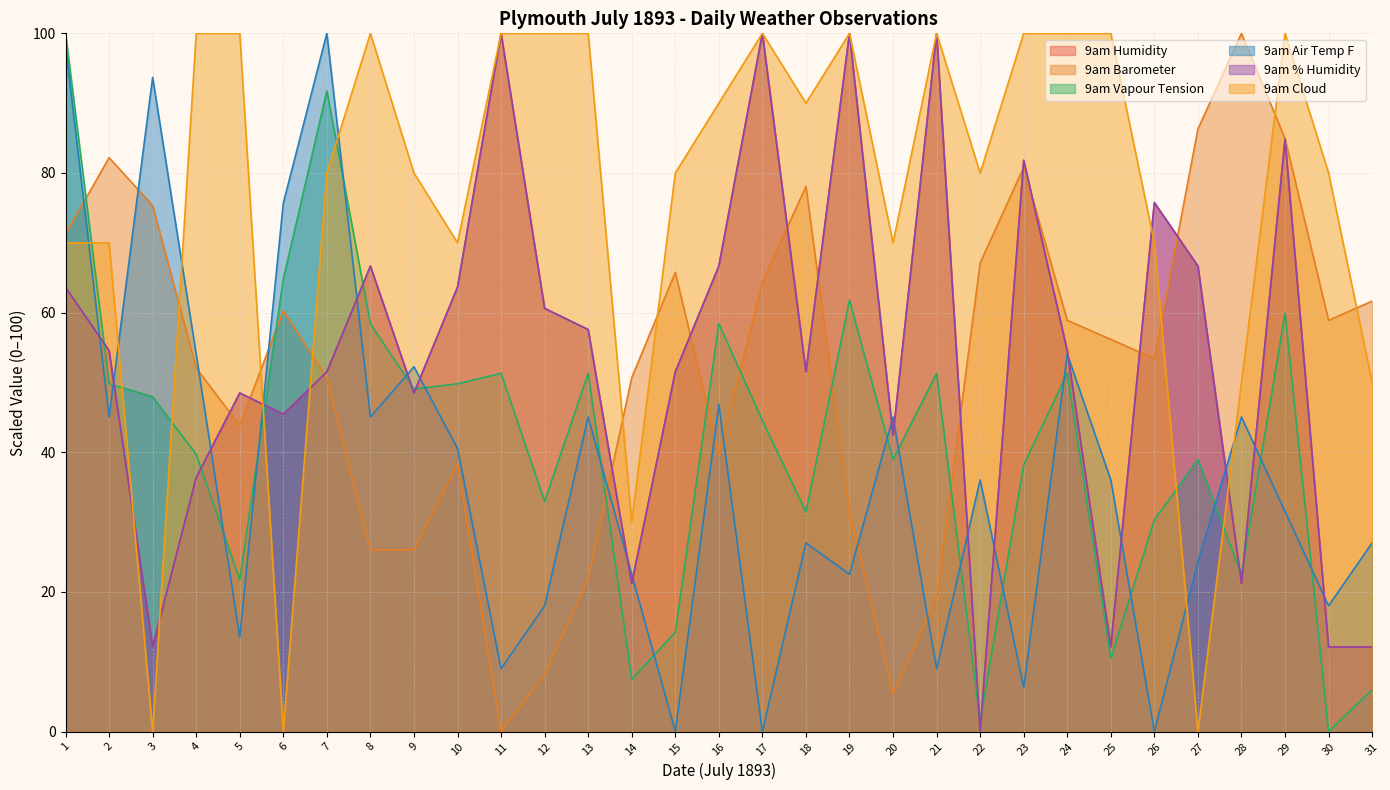

Read the 9am Cloud value at 24.

100.0